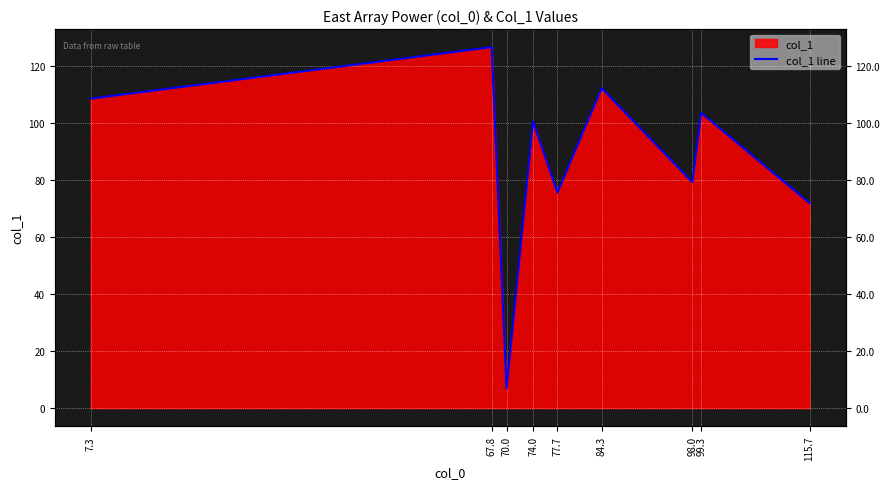

What is the difference between the maximum and minimum values?

119.8